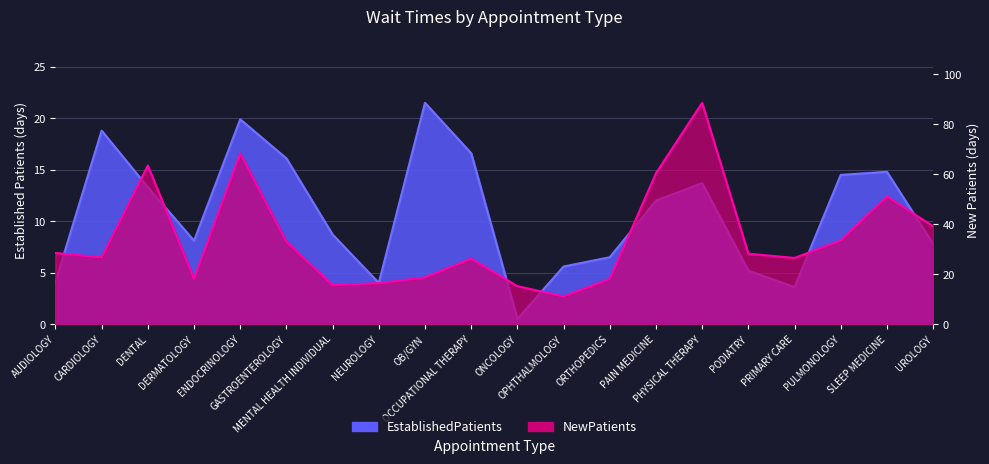

Is it true that NewPatients equals 32.4 at OB/GYN?

False